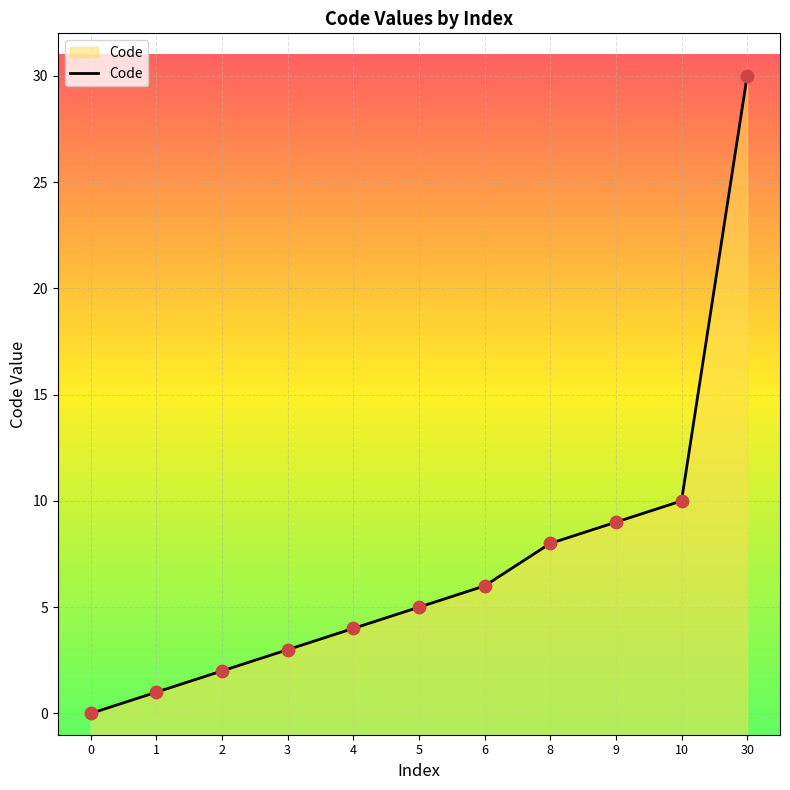

What is the ratio of the value at 10 to the value at 4?

2.5